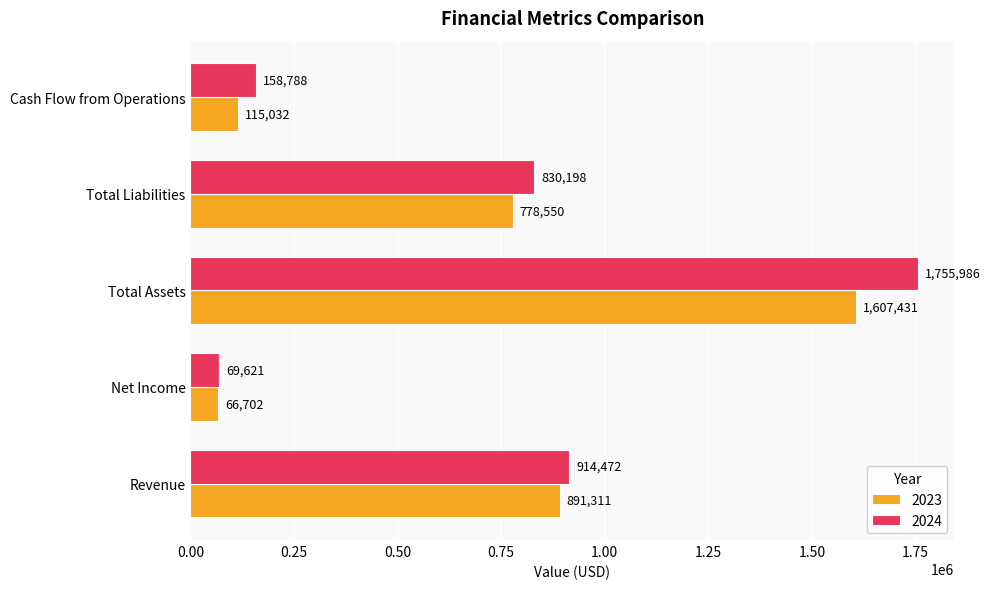

Count the number of data series in this chart.

2